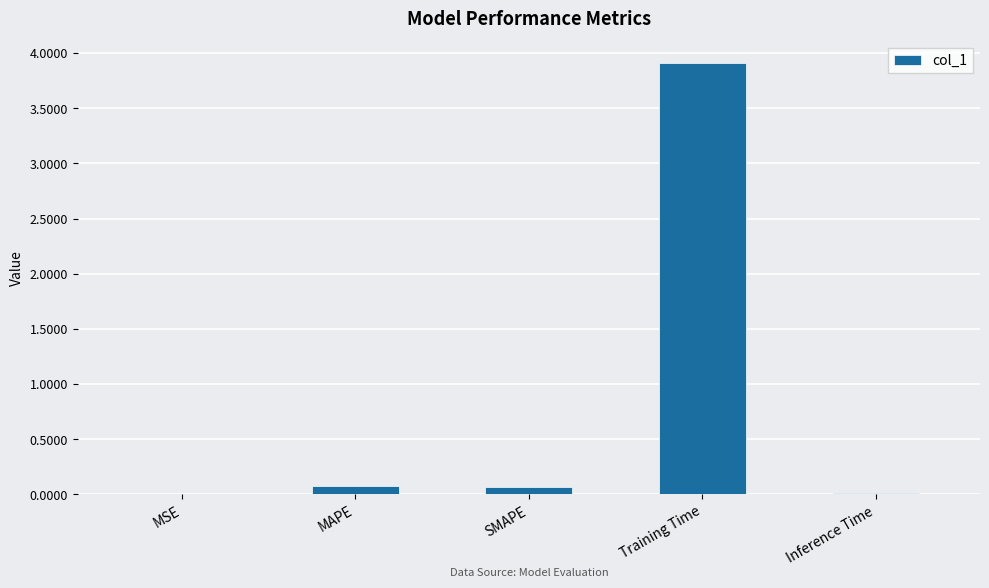

Which has a higher value, MAPE or MSE?

MAPE